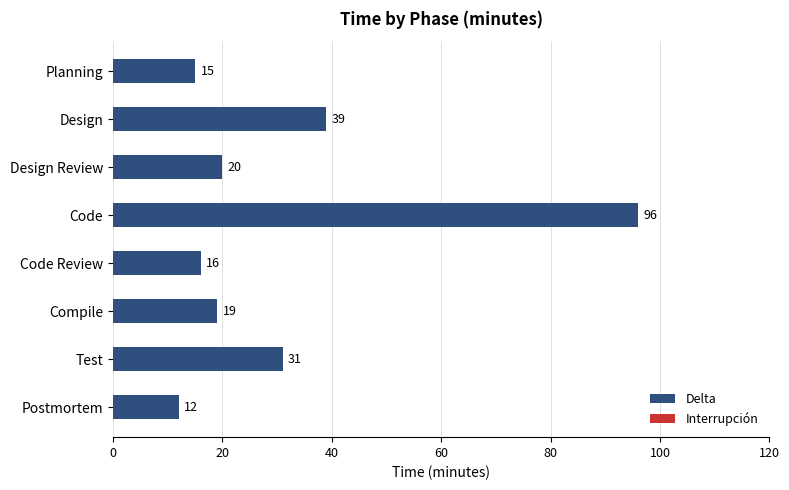

Rank the categories by value from lowest to highest.

Postmortem, Planning, Code Review, Compile, Design Review, Test, Design, Code